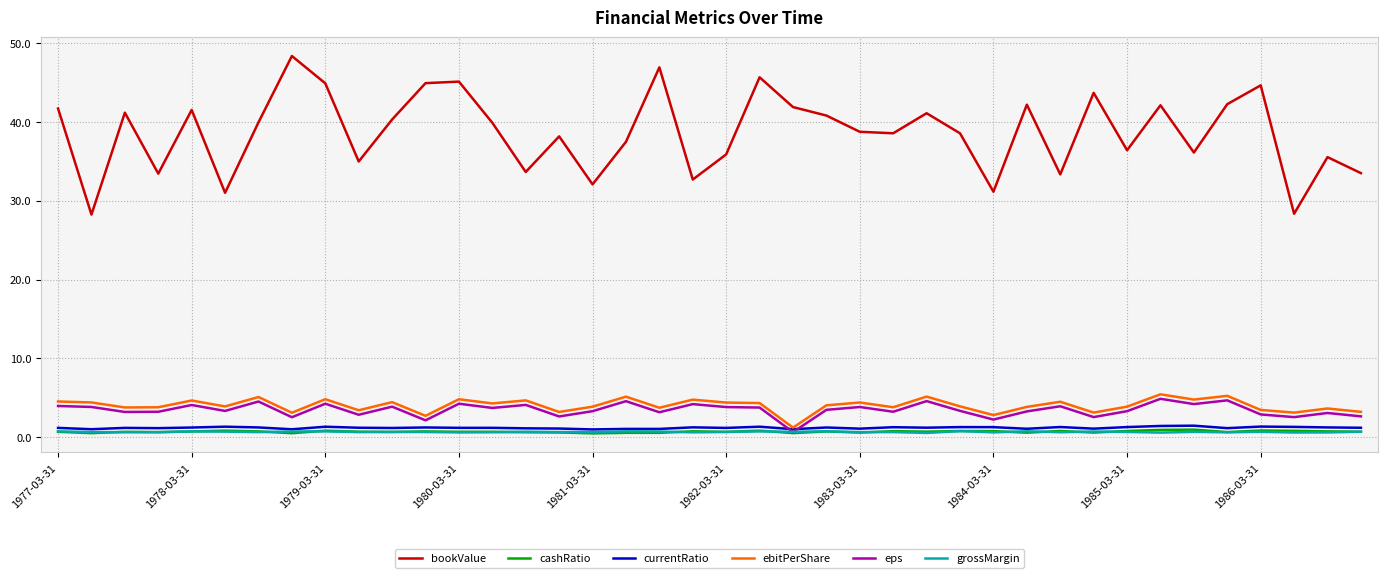

How many lines are shown in the chart?

6